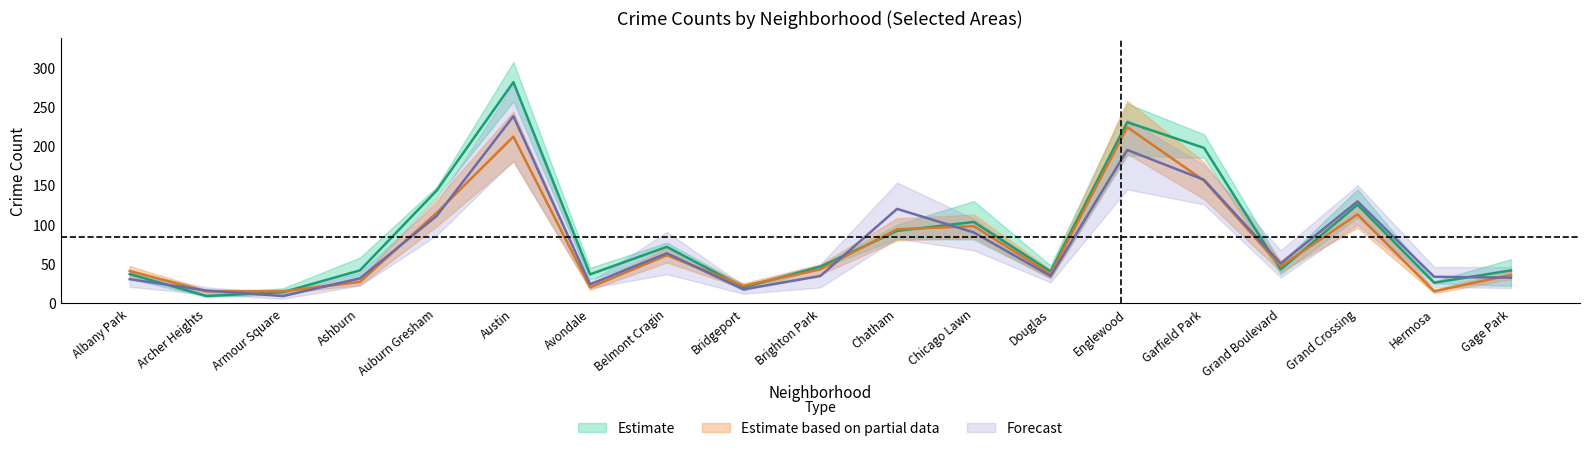

At which category does 2017 reach its first local valley?

Archer Heights